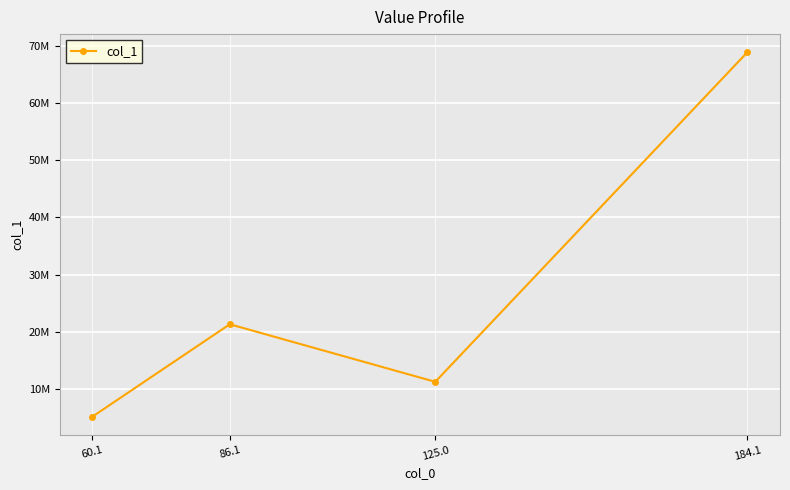

Is this an area chart (filled region under the line)?

No